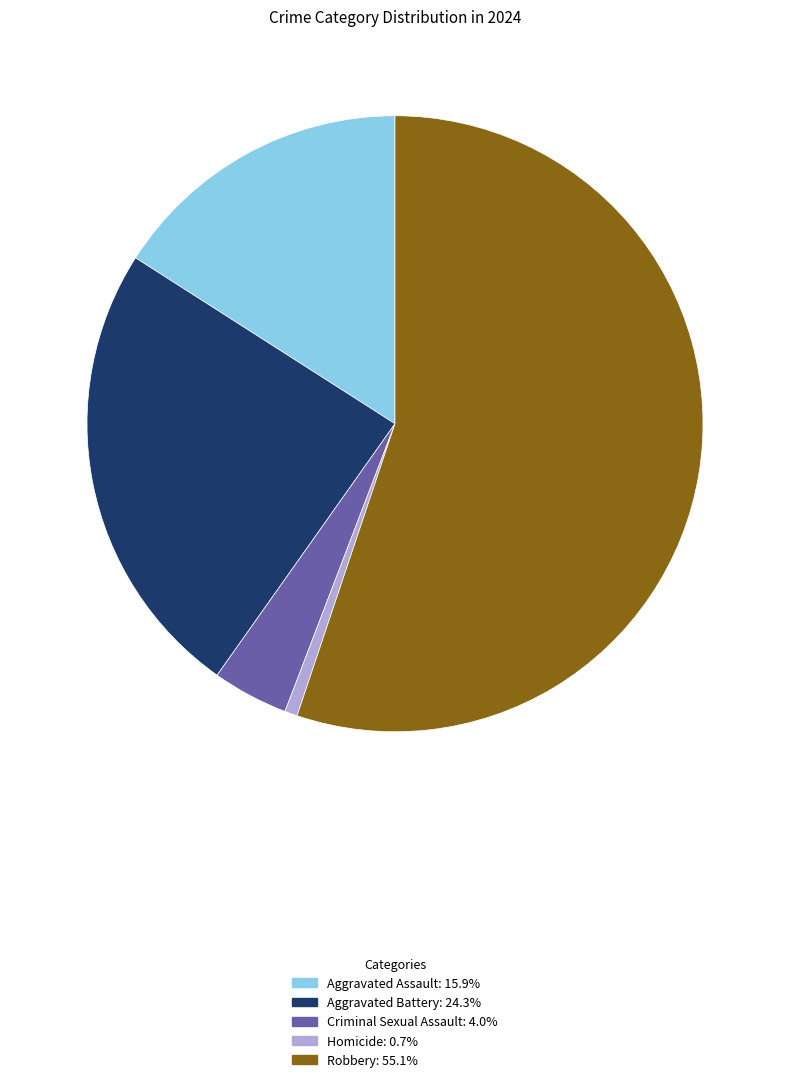

The Aggravated Battery slice represents 32% of the pie. True or false?

False